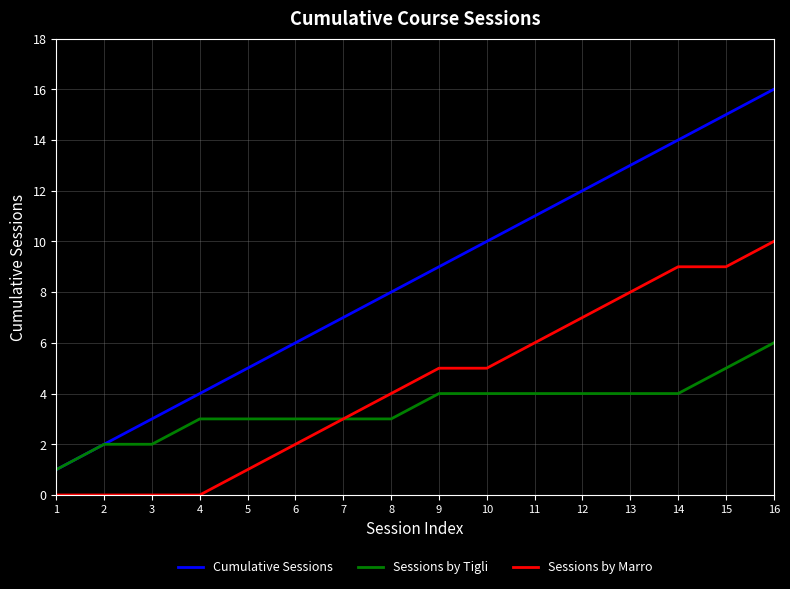

True or false: Cumulative Sessions has more than 1 points higher than both neighbors.

False